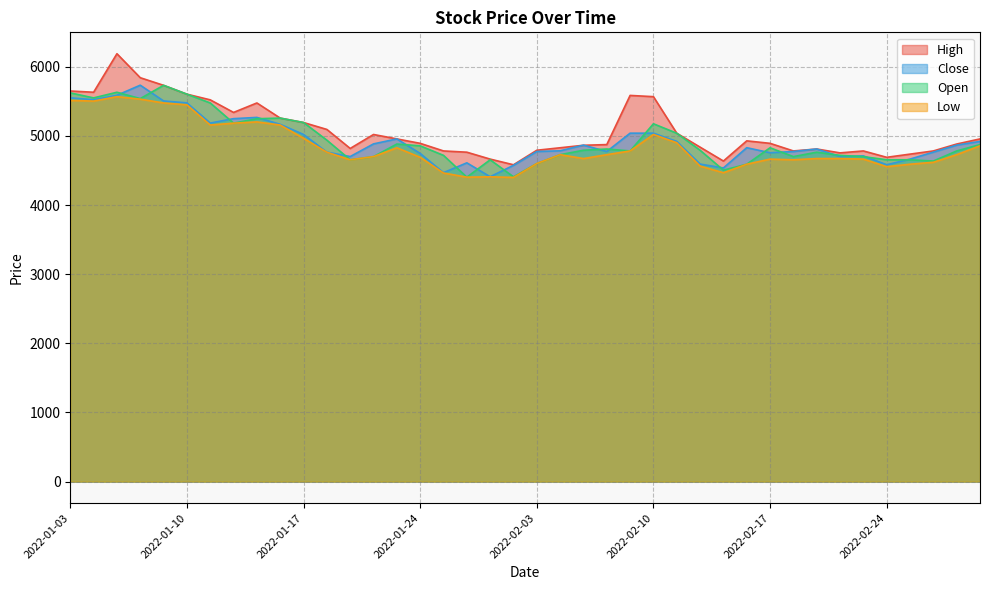

True or false: Open and High cross at least once.

False